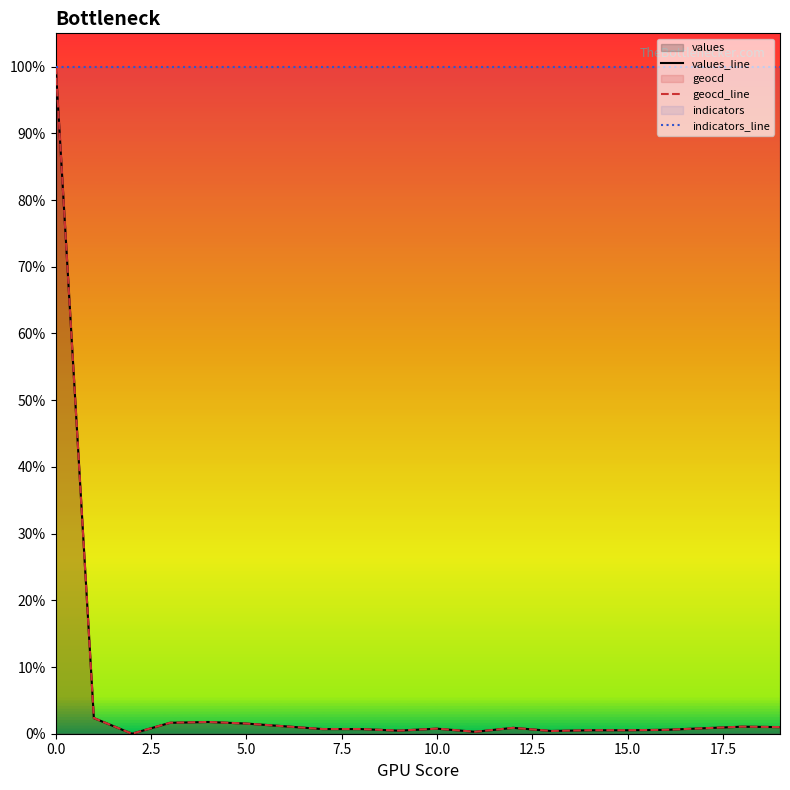

True or false: values_line and geocd_line cross at least once.

False